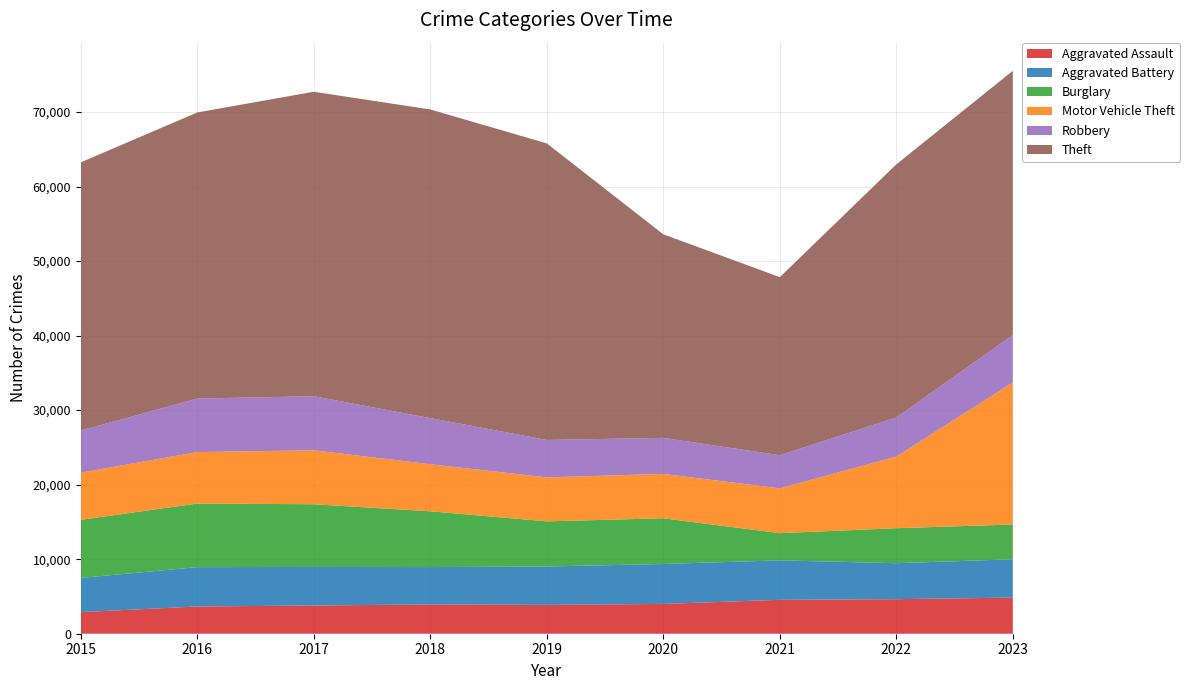

Reading right to left, transcribe all the data shown in this chart.

Aggravated Assault: 2023=4849	2022=4634	2021=4549	2020=3999	2019=3867	2018=3934	2017=3785	2016=3655	2015=2897
Aggravated Battery: 2023=5139	2022=4828	2021=5293	2020=5359	2019=5154	2018=5006	2017=5172	2016=5278	2015=4589
Burglary: 2023=4666	2022=4695	2021=3647	2020=6129	2019=6056	2018=7487	2017=8413	2016=8536	2015=7799
Motor Vehicle Theft: 2023=19066	2022=9609	2021=6016	2020=5958	2019=5900	2018=6312	2017=7243	2016=6902	2015=6324
Robbery: 2023=6366	2022=5243	2021=4445	2020=4834	2019=5022	2018=6190	2017=7251	2016=7178	2015=5654
Theft: 2023=35439	2022=33964	2021=23891	2020=27310	2019=39792	2018=41411	2017=40853	2016=38389	2015=35985